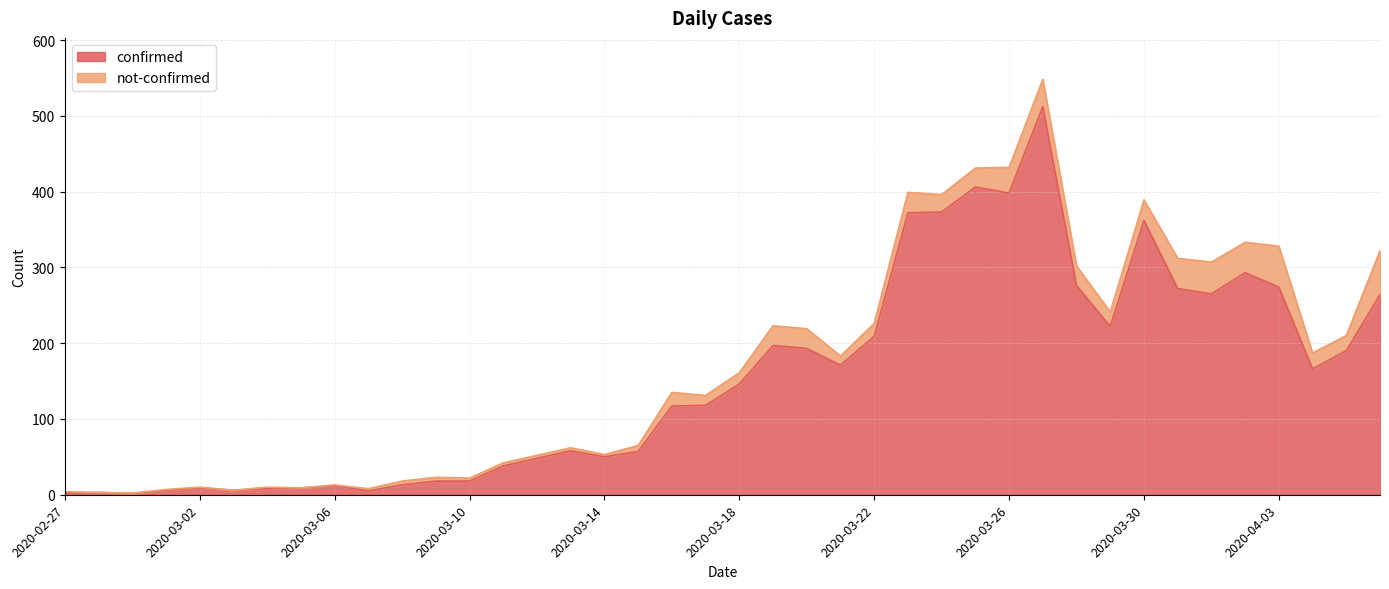

List the labels in order of value, smallest first.

2020-02-27, 2020-02-29, 2020-02-28, 2020-03-07, 2020-03-01, 2020-03-03, 2020-03-04, 2020-03-02, 2020-03-05, 2020-03-06, 2020-03-08, 2020-03-09, 2020-03-10, 2020-03-11, 2020-03-12, 2020-03-14, 2020-03-15, 2020-03-13, 2020-03-16, 2020-03-17, 2020-03-18, 2020-04-04, 2020-03-21, 2020-04-05, 2020-03-20, 2020-03-19, 2020-03-22, 2020-03-29, 2020-04-06, 2020-04-01, 2020-03-31, 2020-04-03, 2020-03-28, 2020-04-02, 2020-03-30, 2020-03-23, 2020-03-24, 2020-03-26, 2020-03-25, 2020-03-27